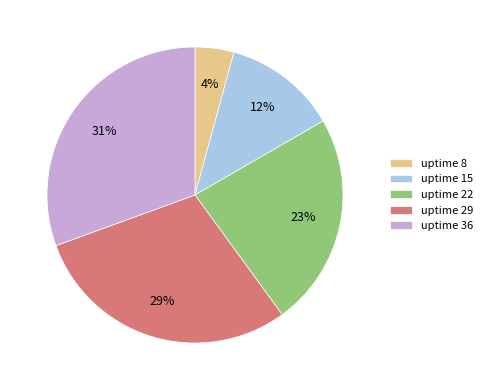

Is uptime 22 the majority of the pie?

No